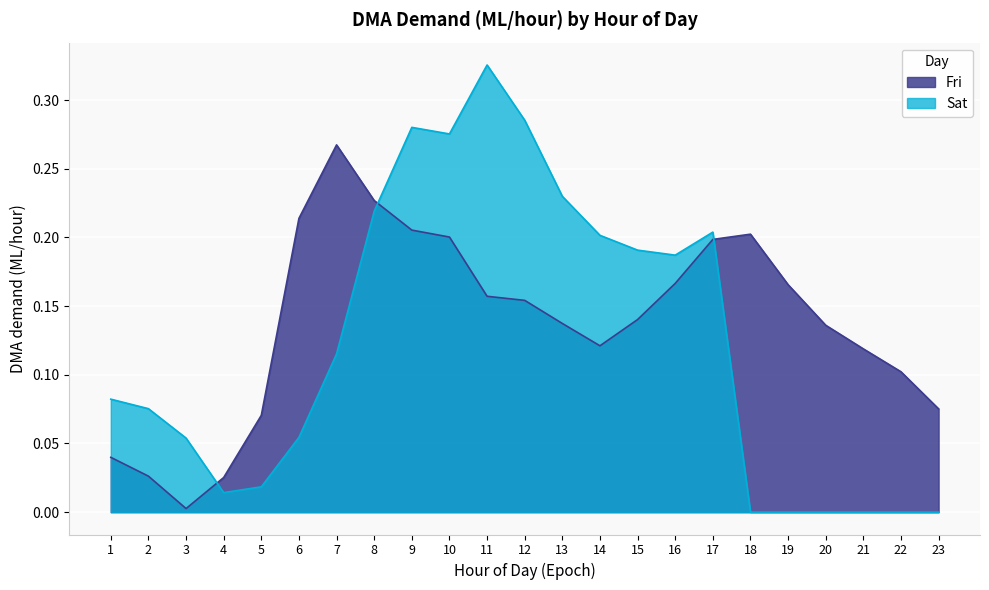

What is the spread (max minus min) of values at 5?

0.1